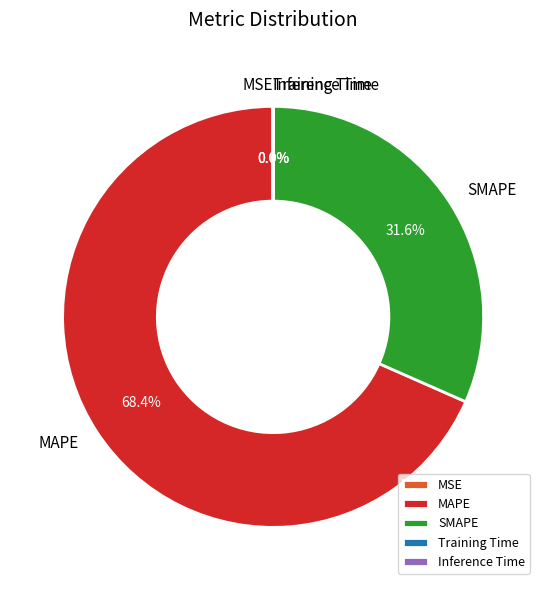

Which category has the biggest portion of the pie?

MAPE